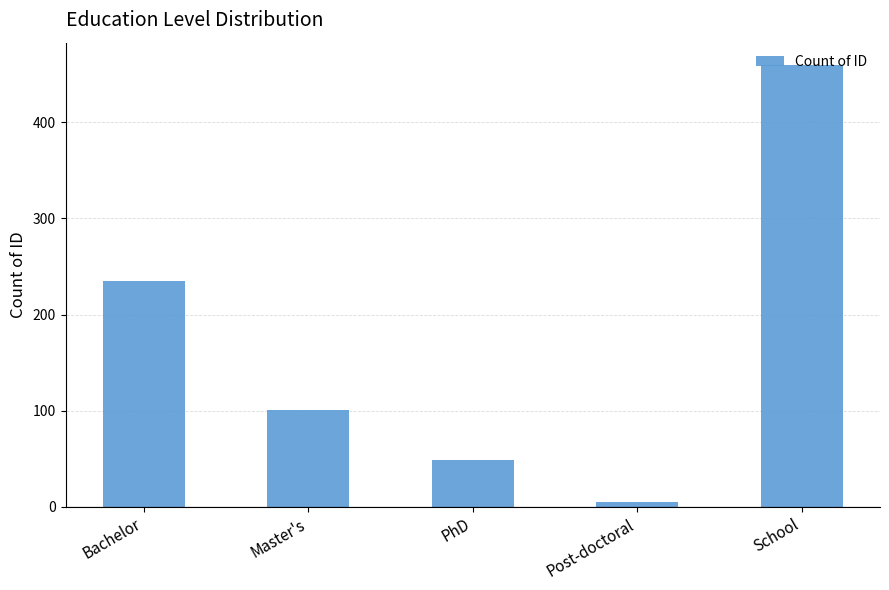

What is the sum of all values?

850